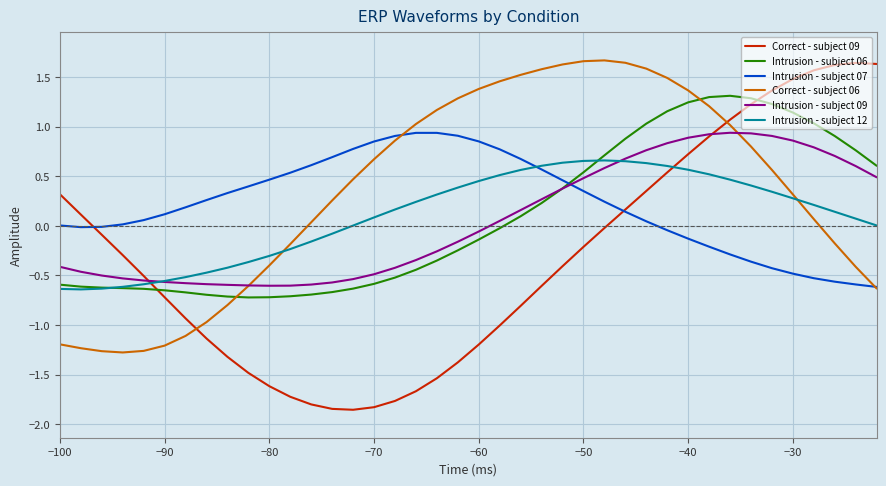

How many times do Intrusion - subject 07 and Intrusion - subject 06 cross each other?

1